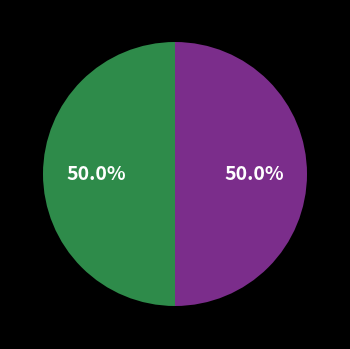

How many slices are in this pie chart?

2